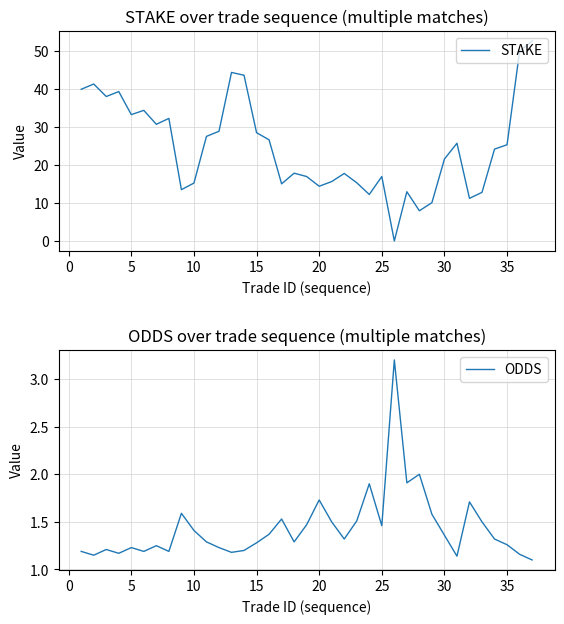

Rank the series by their average value, from highest to lowest.

STAKE, ODDS